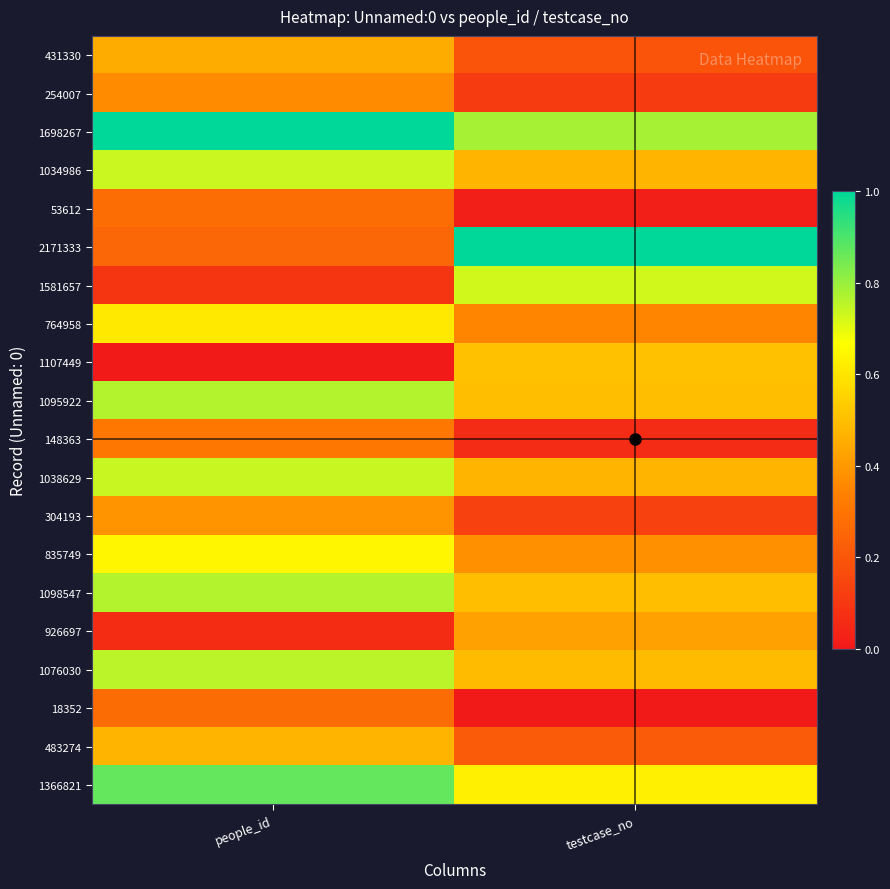

Between people_id and testcase_no, which is larger?

people_id